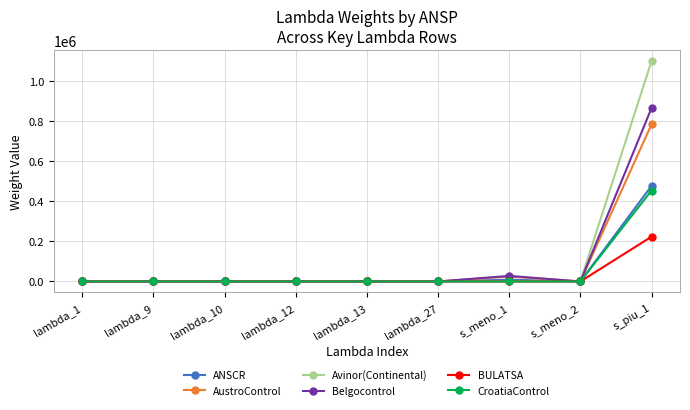

How many values in the ANSCR series exceed 0?

4